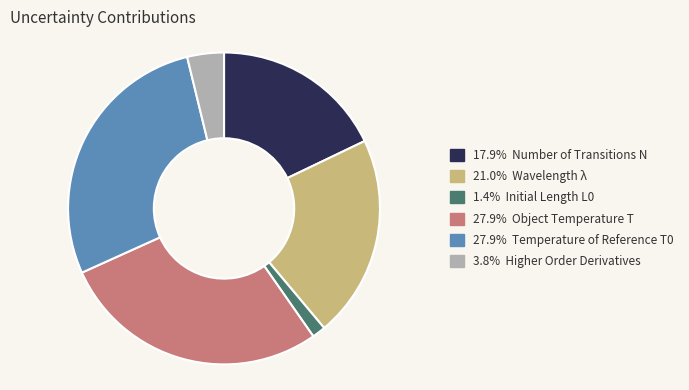

Is there any slice that represents more than half of the pie?

No